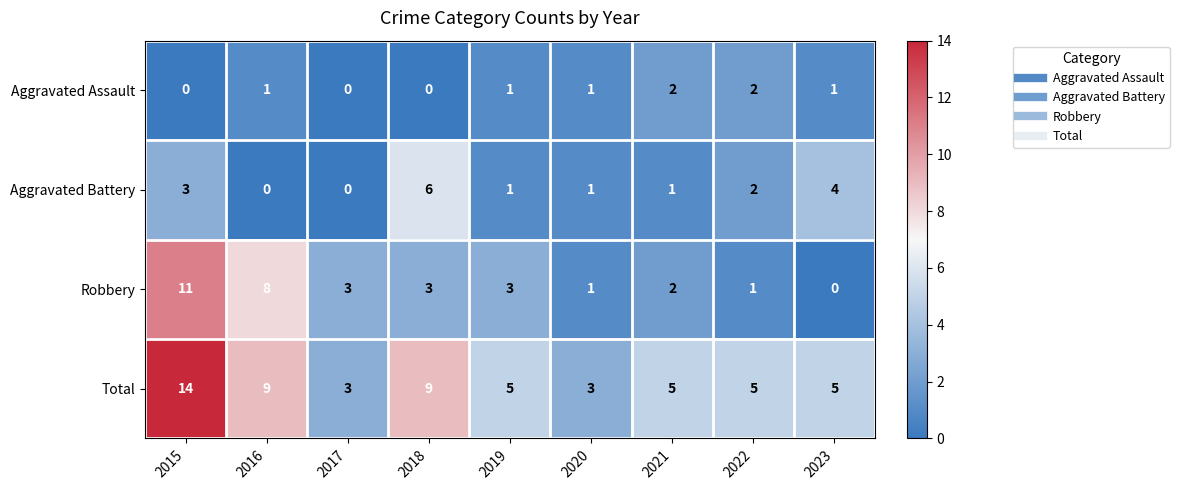

Rank the series by their average value, from highest to lowest.

Total, Robbery, Aggravated Battery, Aggravated Assault